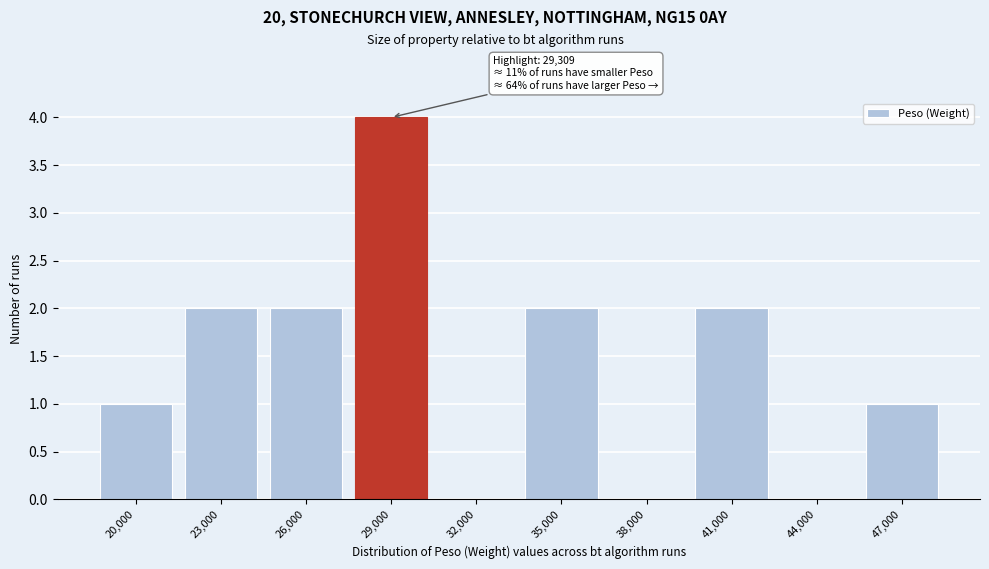

Reading left to right, list all the values displayed in this chart.

20,000=1	23,000=2	26,000=2	29,000=4	32,000=0	35,000=2	38,000=0	41,000=2	44,000=0	47,000=1